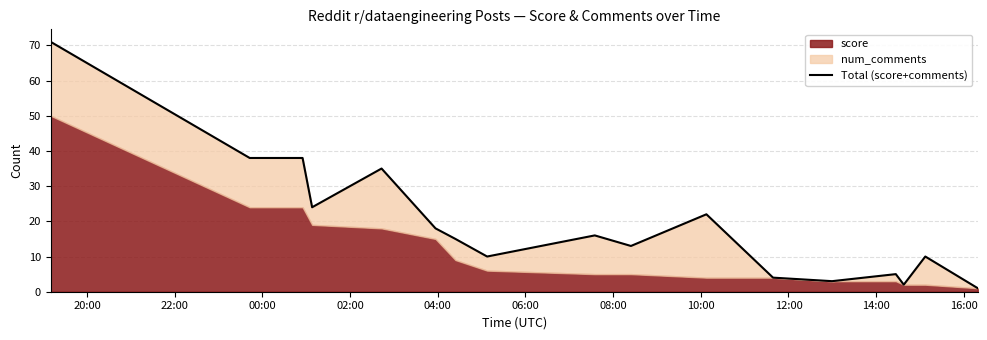

What is the value of the 15th point from the left?

2